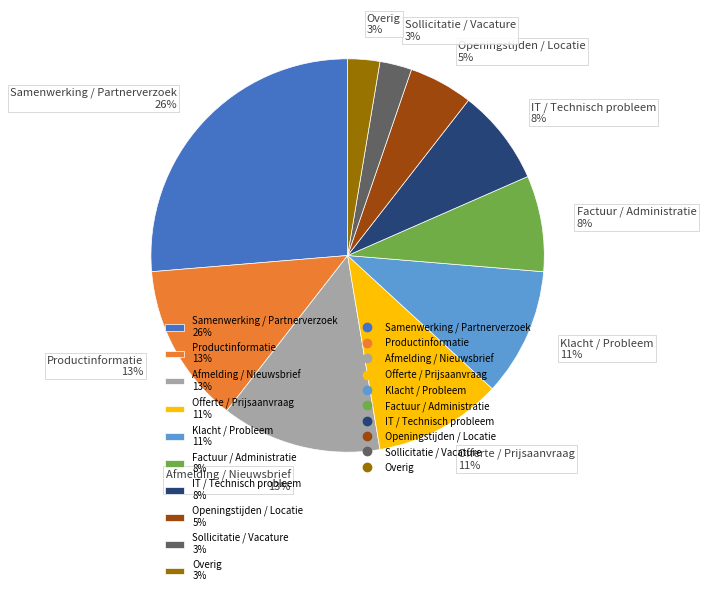

Between Factuur / Administratie and Klacht / Probleem, which is larger?

Klacht / Probleem